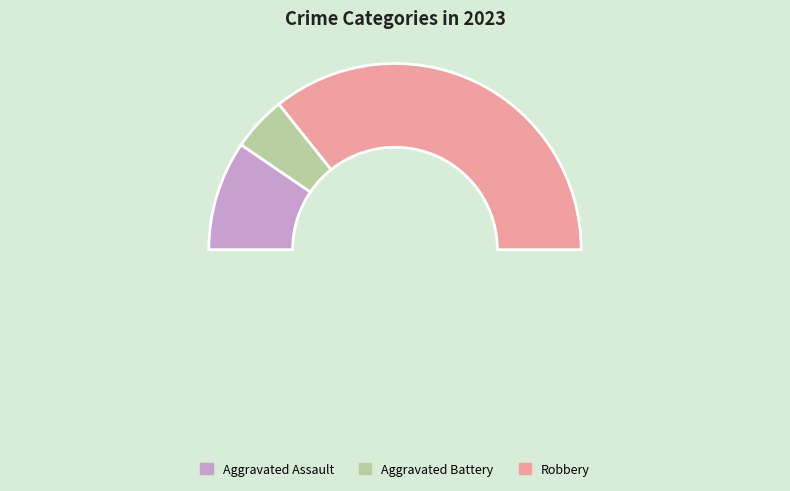

The Criminal Sexual Assault slice represents 1% of the pie. True or false?

False